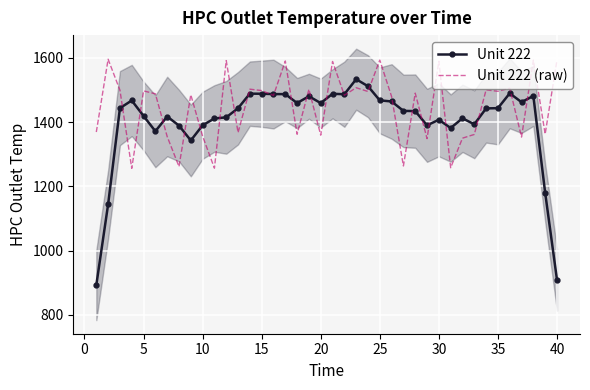

At how many categories does at least one series exceed 1573?

8